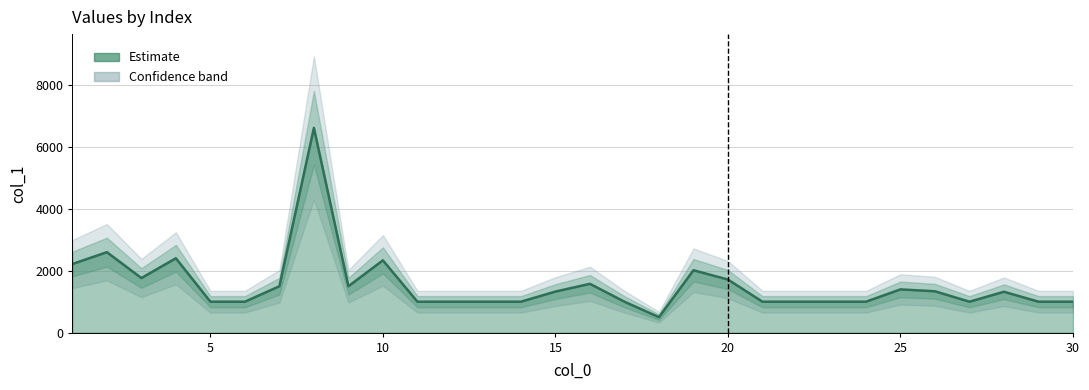

Reading right to left, transcribe all the data shown in this chart.

1000.5	1000.5	1322.1	1000.5	1337.0	1399.3	1000.5	1000.5	1000.5	1000.5	1716.7	2018.3	500.2	1000.5	1578.7	1328.7	1000.5	1000.5	1000.5	1000.5	2338.1	1500.7	6622.1	1500.7	1000.5	1000.5	2405.3	1765.9	2602.4	2218.7